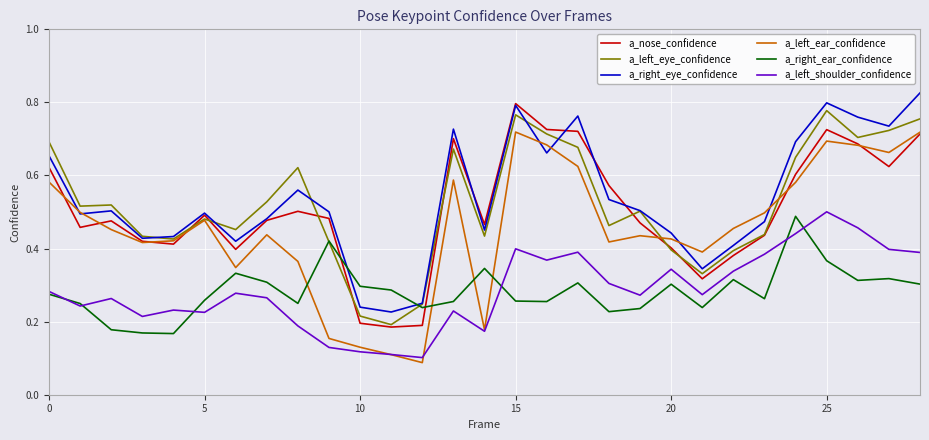

Which series ends up on top after the final intersection of a_right_ear_confidence and a_right_eye_confidence?

a_right_eye_confidence